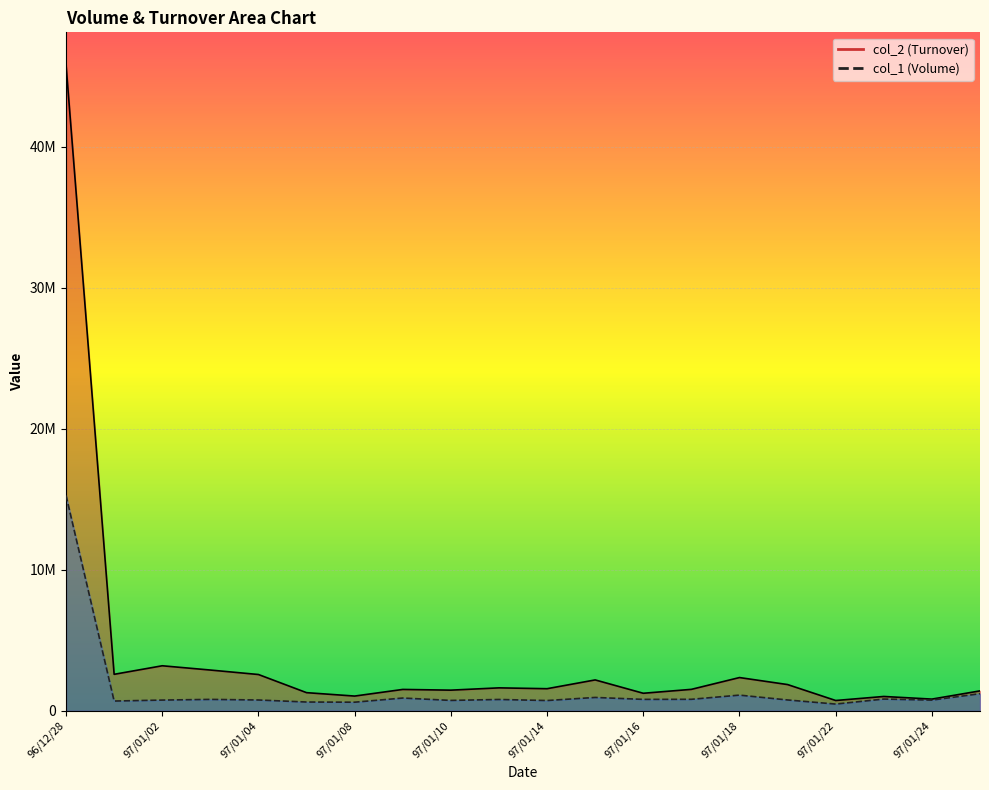

Which series has the widest spread of values?

col_2